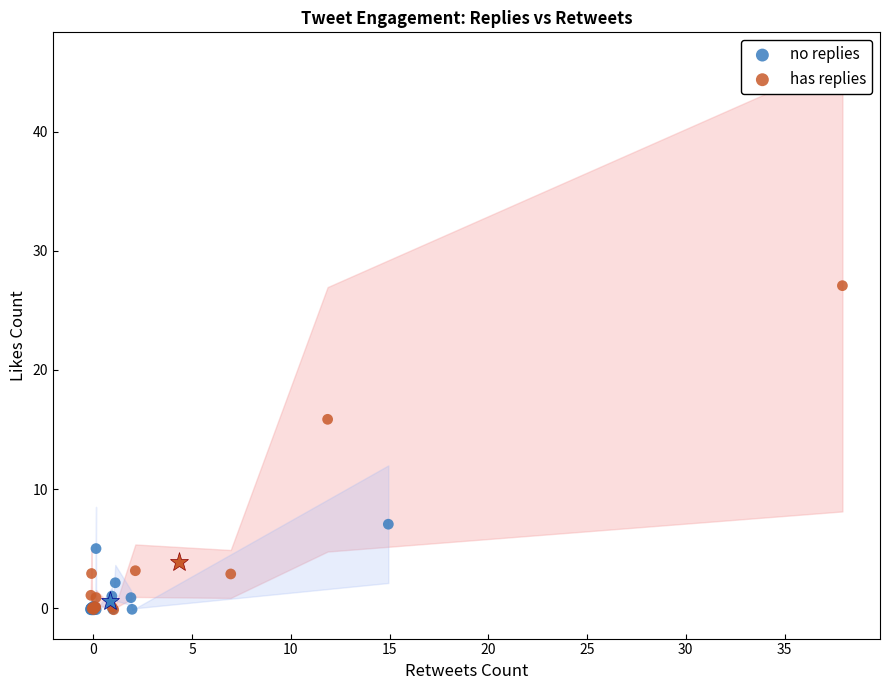

What are all the series names shown in the legend?

no replies, has replies